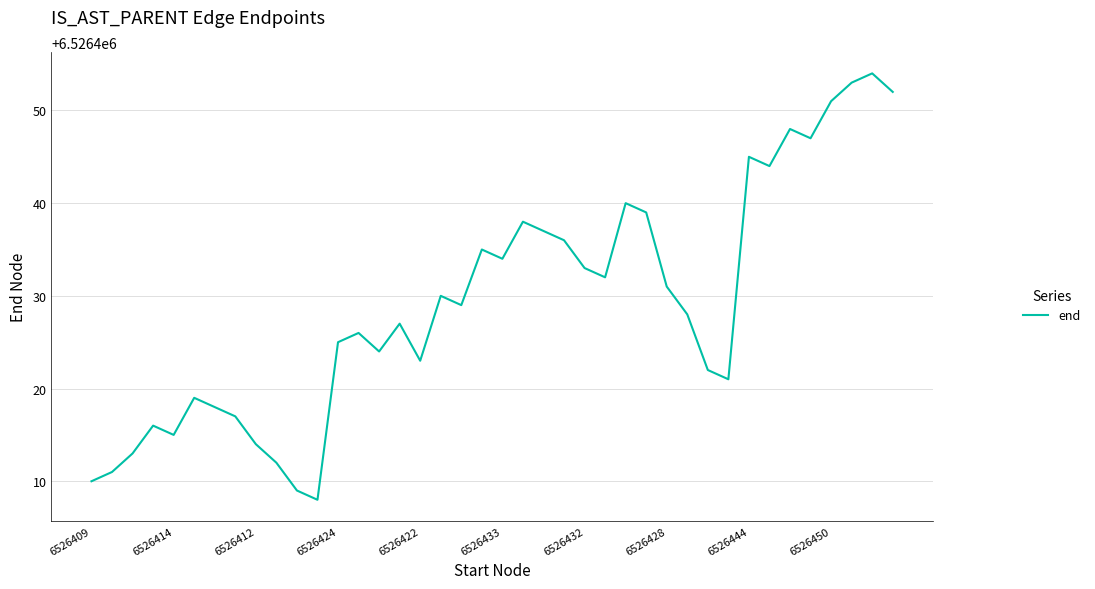

What is the minimum value shown in the chart?

6526408